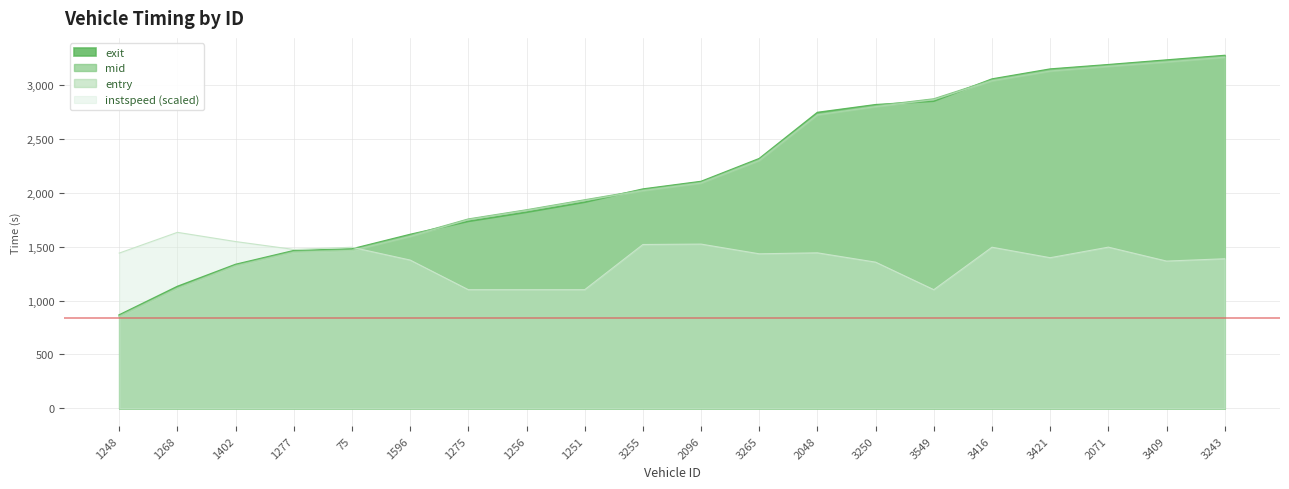

Does the chart display data point markers on the line(s)?

No